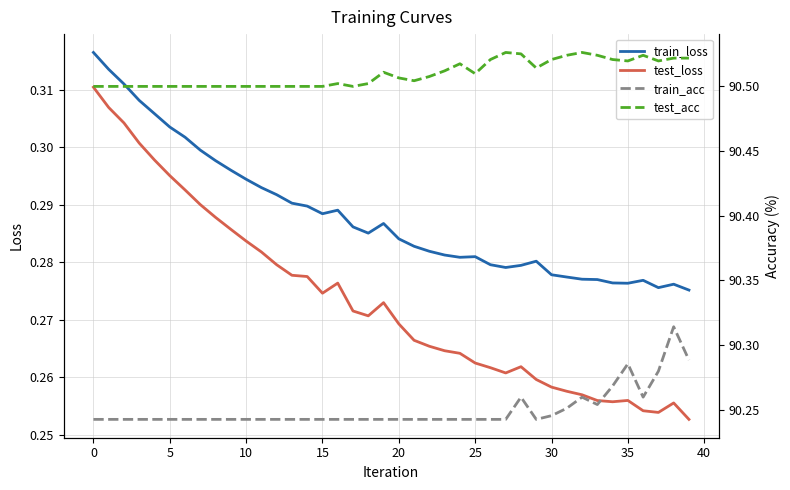

Reading left to right, transcribe all the data shown in this chart.

train_loss: 0.3	0.3	0.3	0.3	0.3	0.3	0.3	0.3	0.3	0.3	0.3	0.3	0.3	0.3	0.3	0.3	0.3	0.3	0.3	0.3	0.3	0.3	0.3	0.3	0.3	0.3	0.3	0.3	0.3	0.3	0.3	0.3	0.3	0.3	0.3	0.3	0.3	0.3	0.3	0.3
test_loss: 0.3	0.3	0.3	0.3	0.3	0.3	0.3	0.3	0.3	0.3	0.3	0.3	0.3	0.3	0.3	0.3	0.3	0.3	0.3	0.3	0.3	0.3	0.3	0.3	0.3	0.3	0.3	0.3	0.3	0.3	0.3	0.3	0.3	0.3	0.3	0.3	0.3	0.3	0.3	0.3
train_acc: 90.2	90.2	90.2	90.2	90.2	90.2	90.2	90.2	90.2	90.2	90.2	90.2	90.2	90.2	90.2	90.2	90.2	90.2	90.2	90.2	90.2	90.2	90.2	90.2	90.2	90.2	90.2	90.2	90.3	90.2	90.2	90.3	90.3	90.3	90.3	90.3	90.3	90.3	90.3	90.3
test_acc: 90.5	90.5	90.5	90.5	90.5	90.5	90.5	90.5	90.5	90.5	90.5	90.5	90.5	90.5	90.5	90.5	90.5	90.5	90.5	90.5	90.5	90.5	90.5	90.5	90.5	90.5	90.5	90.5	90.5	90.5	90.5	90.5	90.5	90.5	90.5	90.5	90.5	90.5	90.5	90.5